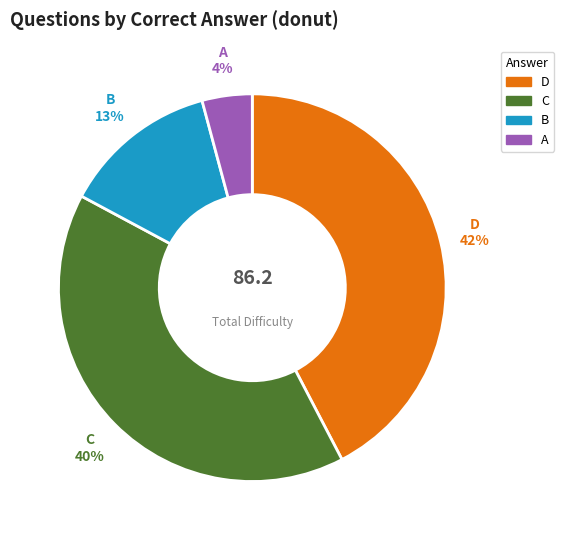

Is there any slice that represents more than half of the pie?

No